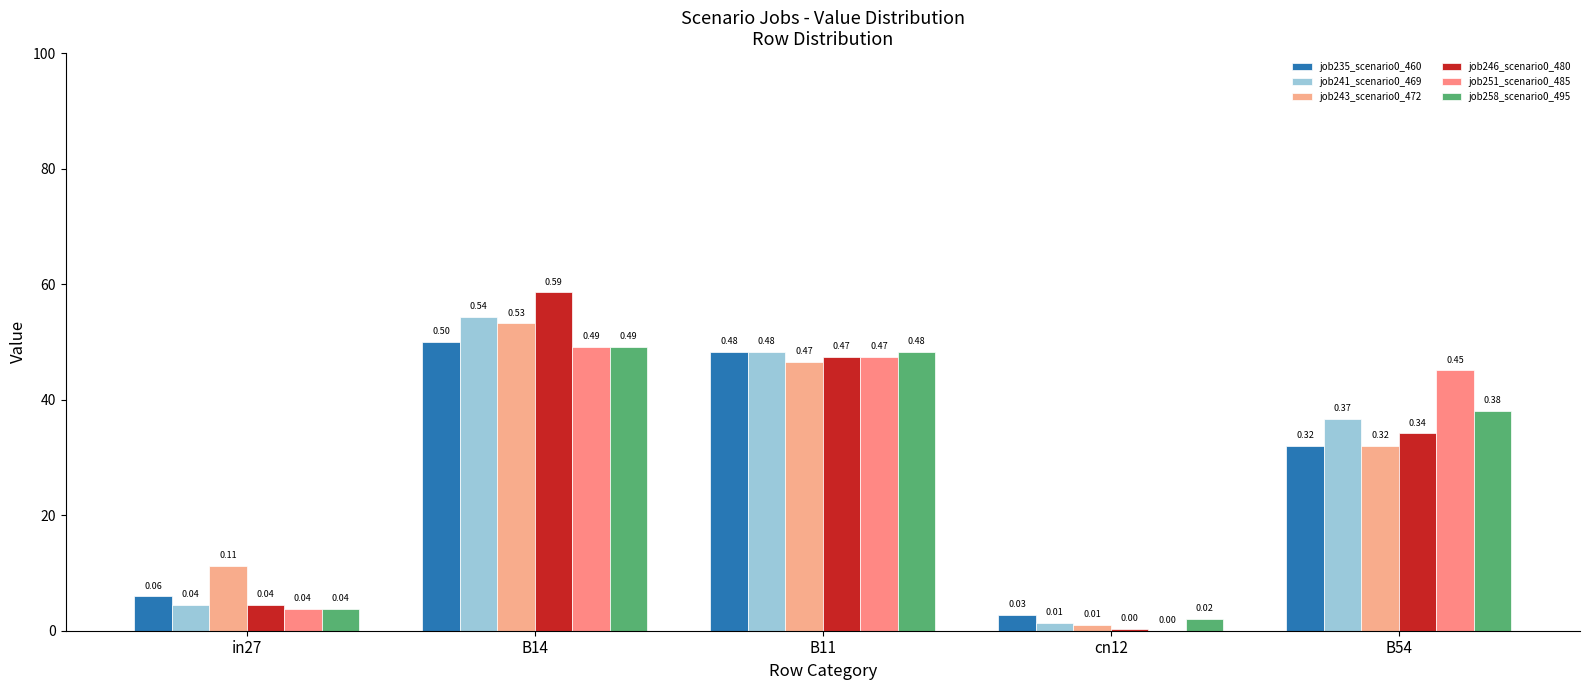

What is the maximum value for job246_scenario0_480?

0.6